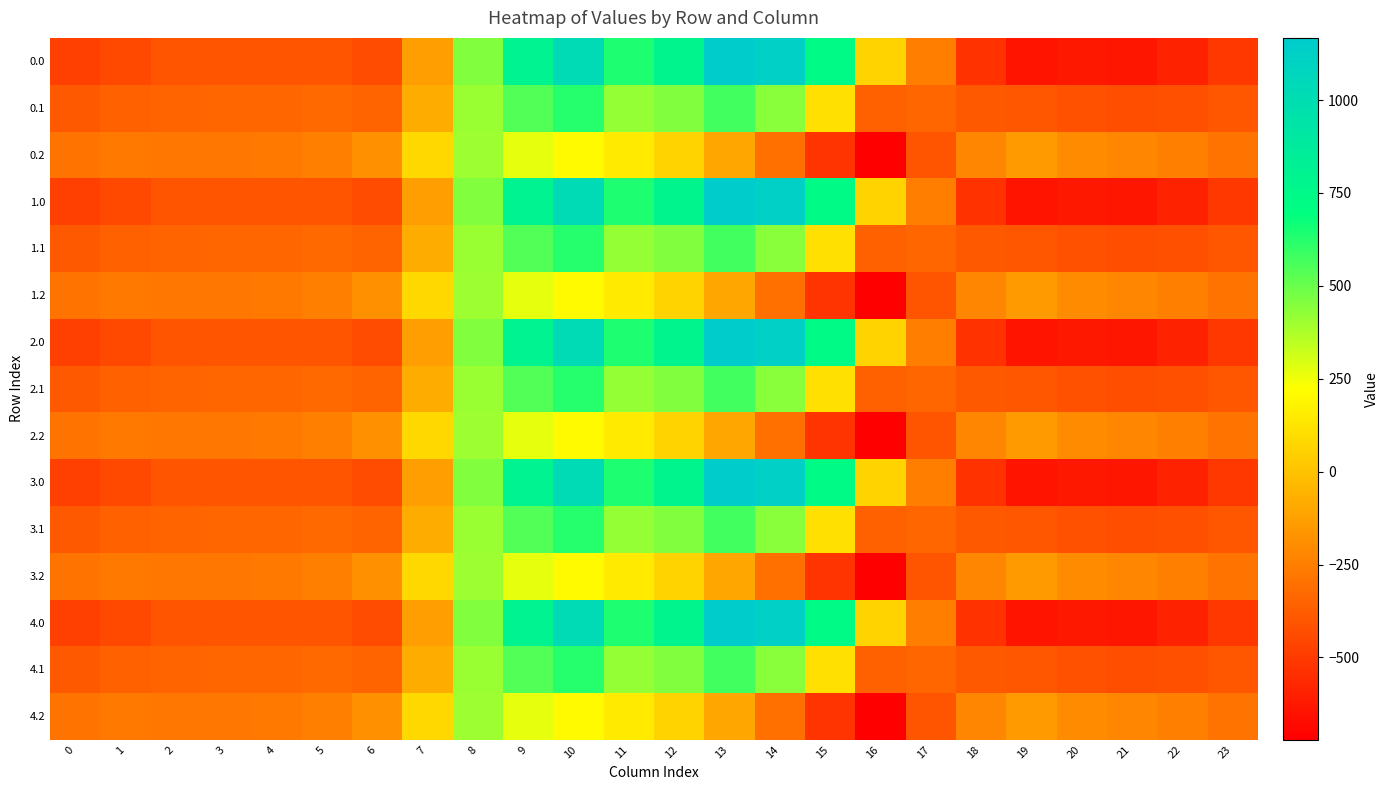

Rank the series by their maximum value, from highest to lowest.

0.0, 1.0, 2.0, 3.0, 4.0, 0.1, 1.1, 2.1, 3.1, 4.1, 0.2, 1.2, 2.2, 3.2, 4.2